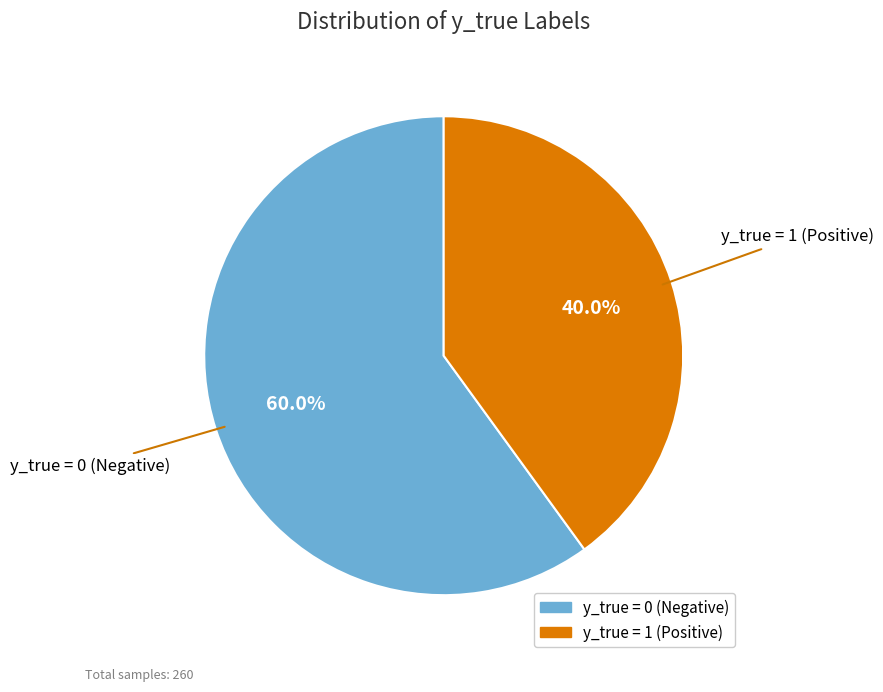

Does any single category account for the majority?

Yes